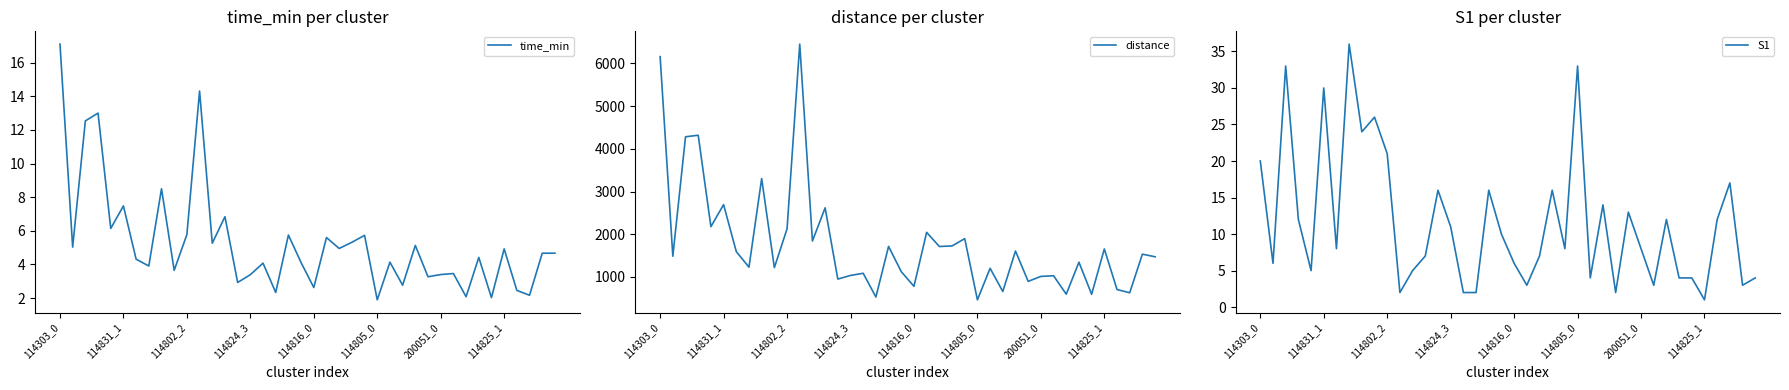

In distance, how many points are higher than both neighbors (excluding endpoints)?

15